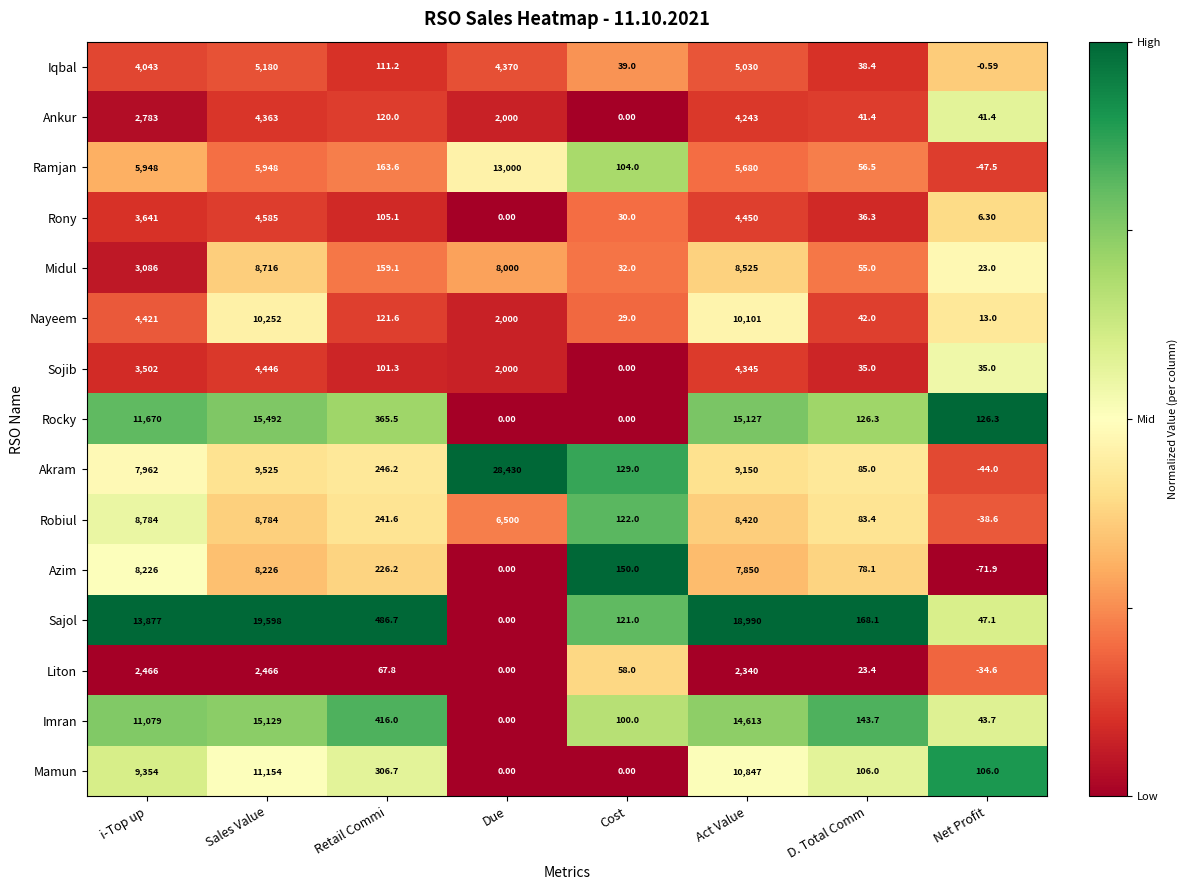

At which label is Ankur closest to 2181?

Due